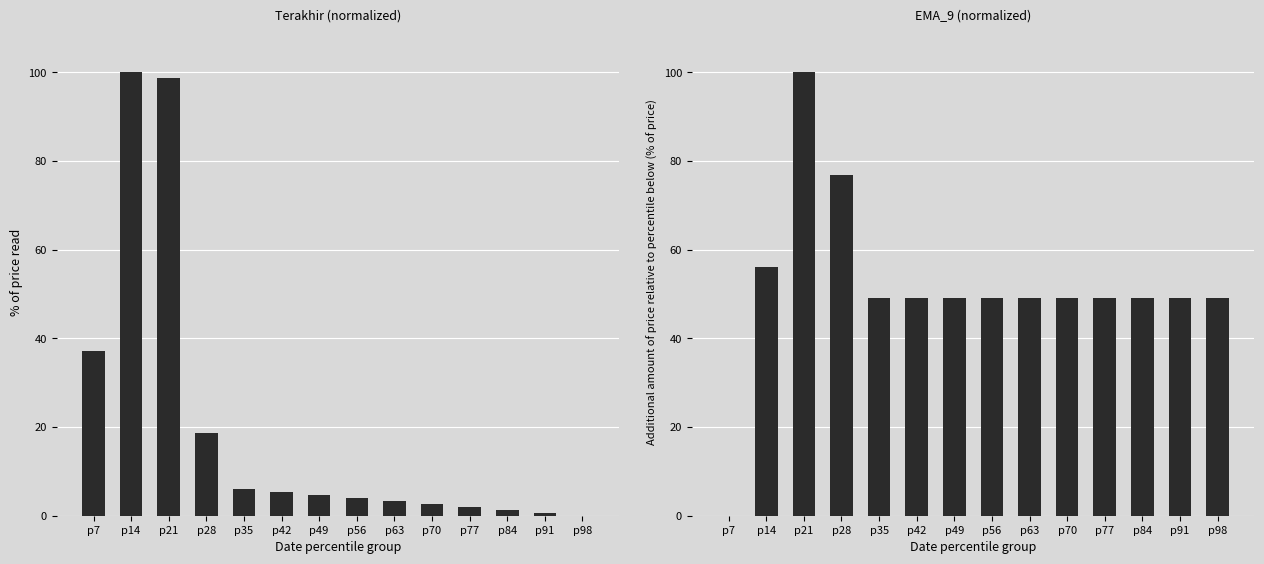

True or false: EMA_9 has a value of 77.8 at p91.

False